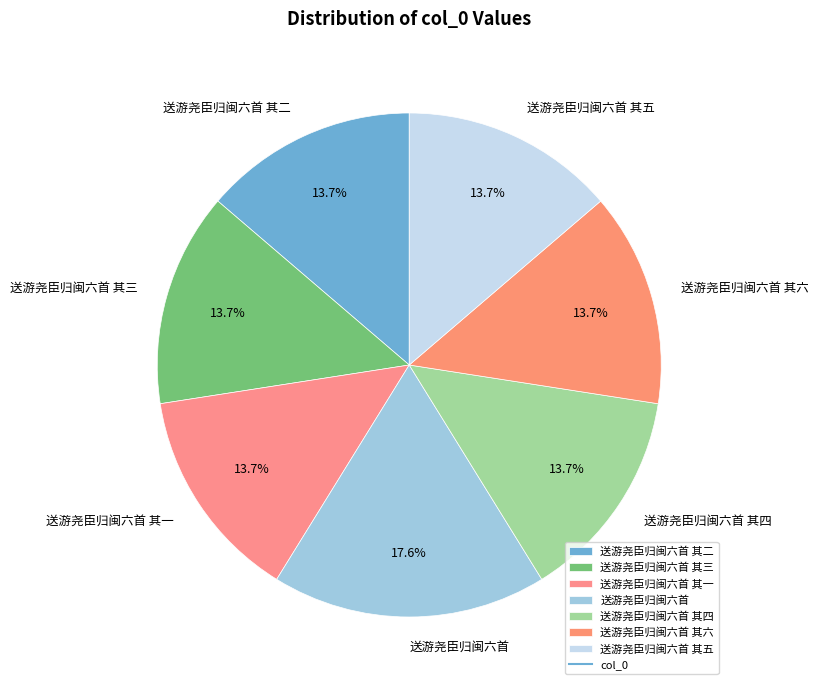

What is the total percentage of 送游尧臣归闽六首 其一 and 送游尧臣归闽六首 其五?

27.5%